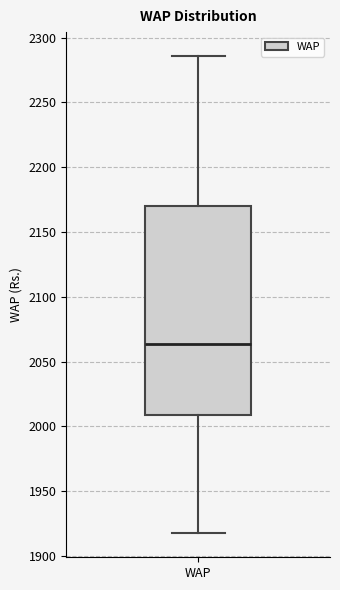

Transcribe this box plot: give where the median line is, the range the box spans, and where the two whiskers end, as read against the y-axis. The values are not printed on the chart, so give them approximately, as read against the axis.

median 2065, box 2010 to 2170, whiskers 1915 to 2285